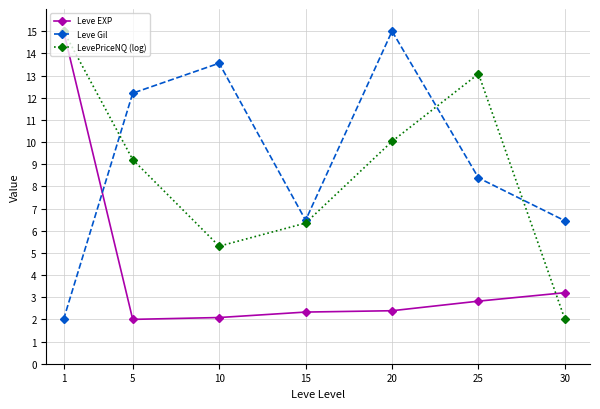

Where is Leve Gil nearest to the value 8?

25